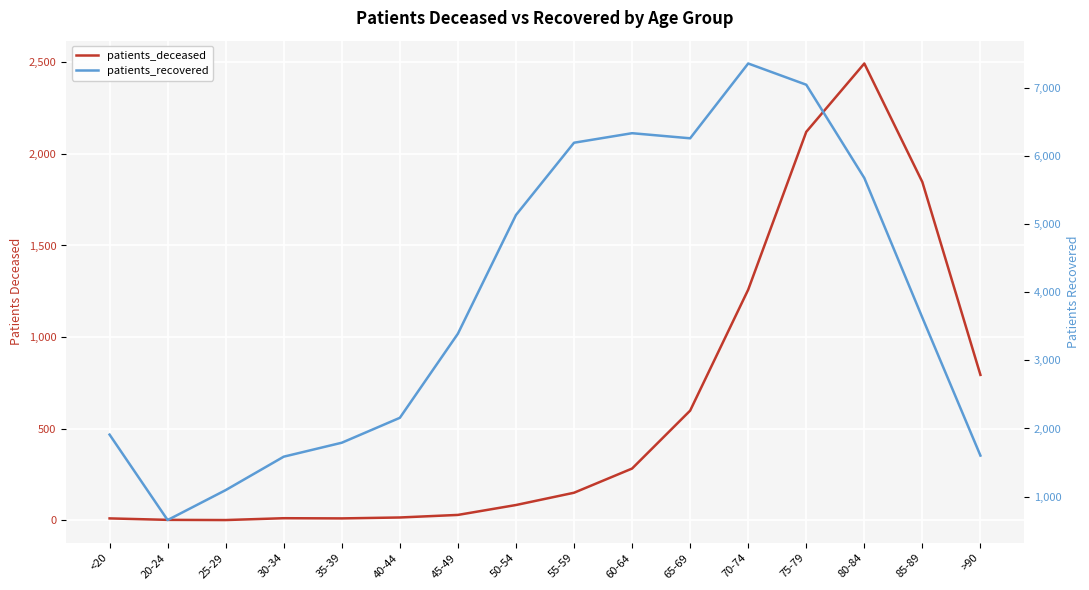

What is the average value of the patients_recovered series?

3865